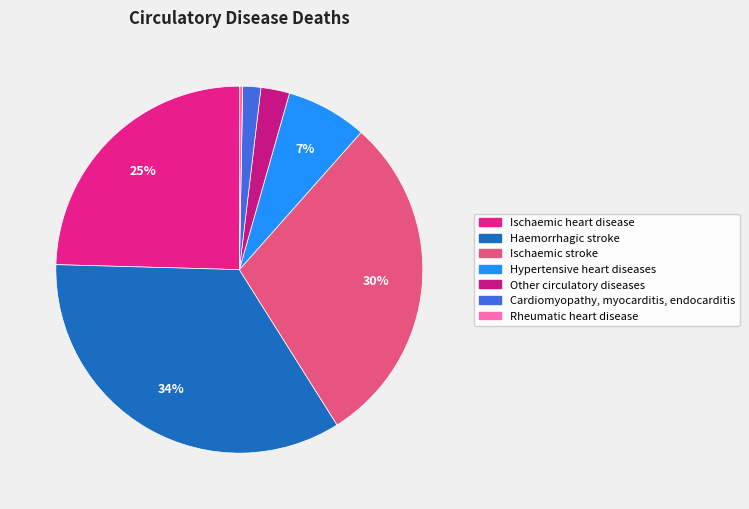

Count the number of slices in the pie.

7